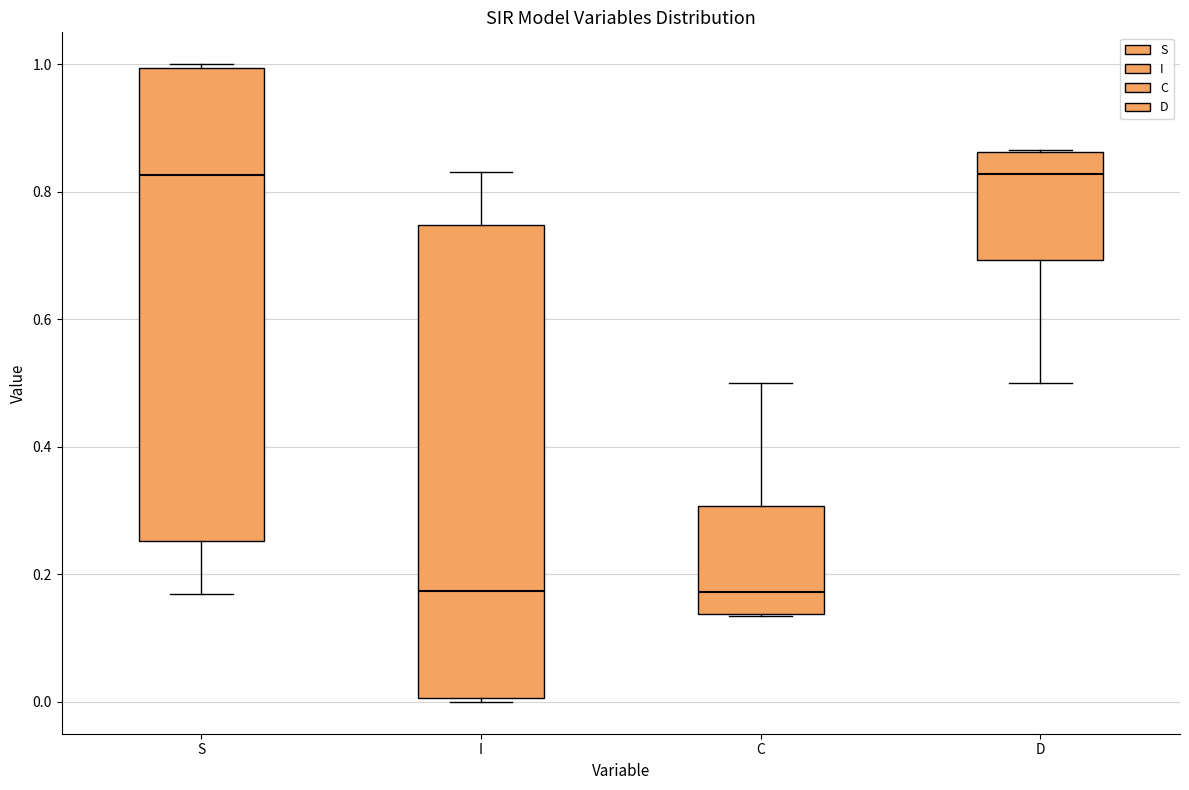

Reading left to right, read every box against the y-axis: the position of its median line, the range the box covers, and the ends of its whiskers. The values are not printed on the chart, so give them approximately, as read against the axis.

S: median 0.82, box 0.26 to 1.00, whiskers 0.16 to 1.00 (just above the box's upper edge)
I: median 0.18, box 0.00 to 0.74, whiskers 0.00 (just below the box's lower edge) to 0.84
C: median 0.18, box 0.14 to 0.30, whiskers 0.14 to 0.50
D: median 0.82, box 0.70 to 0.86, whiskers 0.50 to 0.86